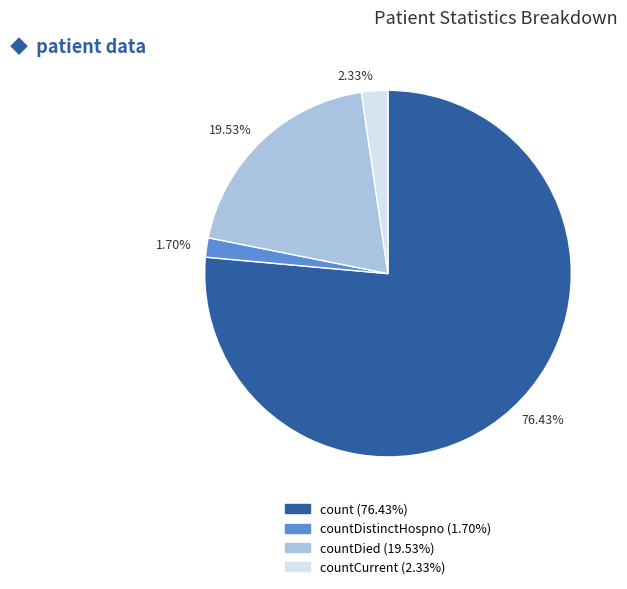

Combined, do 19.53% and 76.43% account for over 50%?

Yes